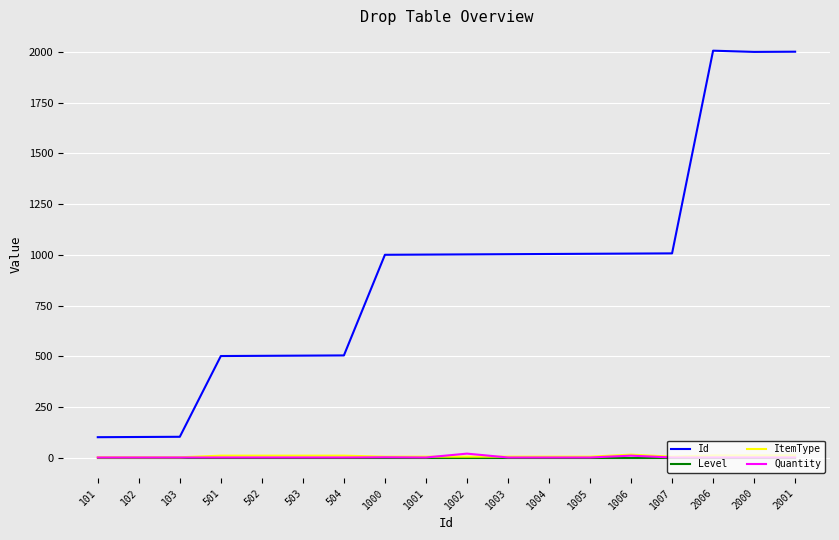

Which series has the largest total across all categories?

Id